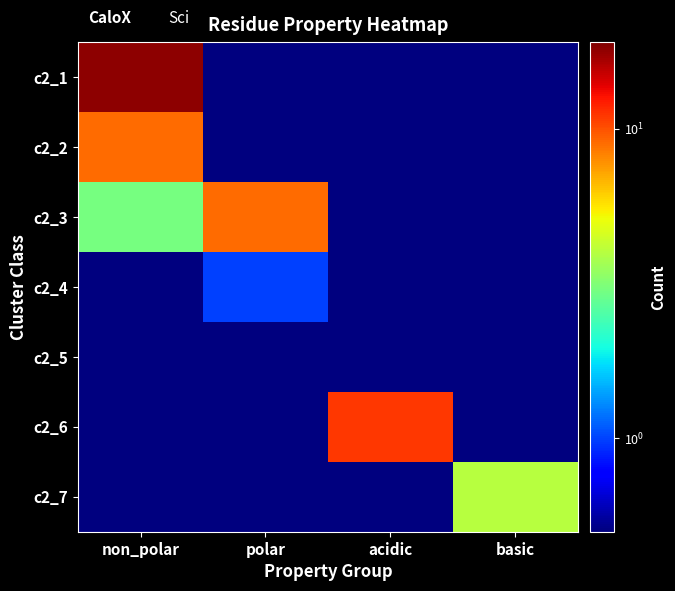

How many series are shown in this chart?

7